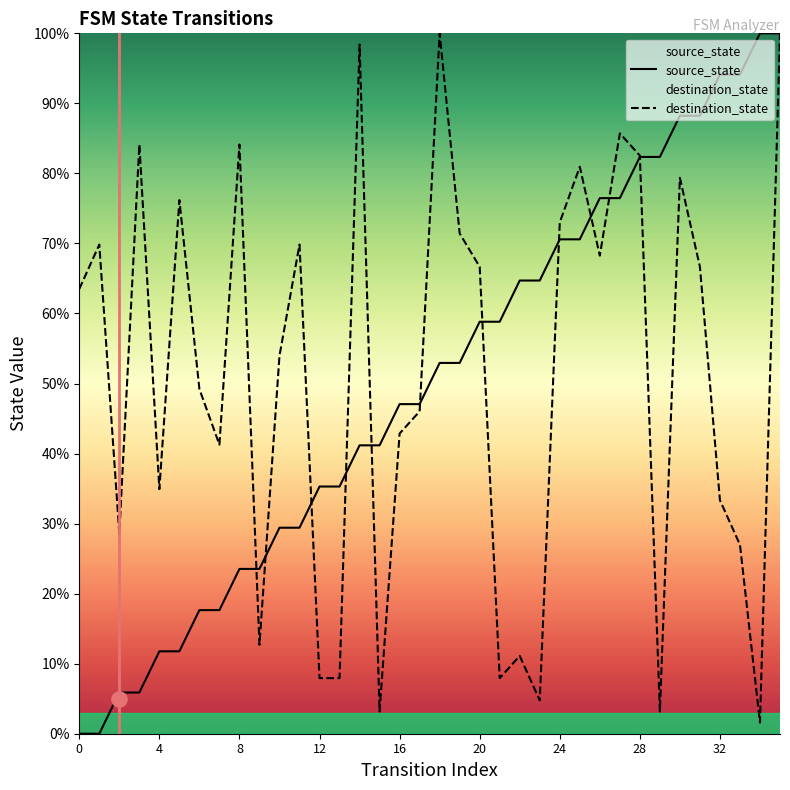

Which series reaches the maximum Y coordinate?

source_state